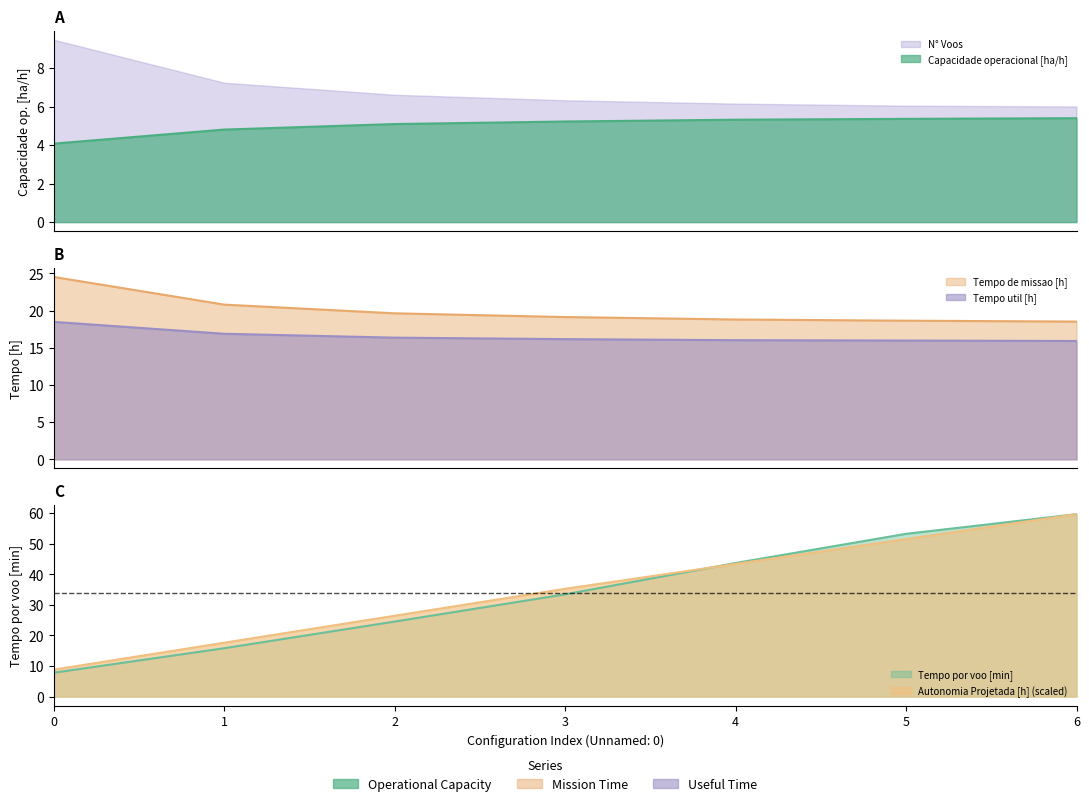

Where is Tempo util [h] nearest to the value 17?

1